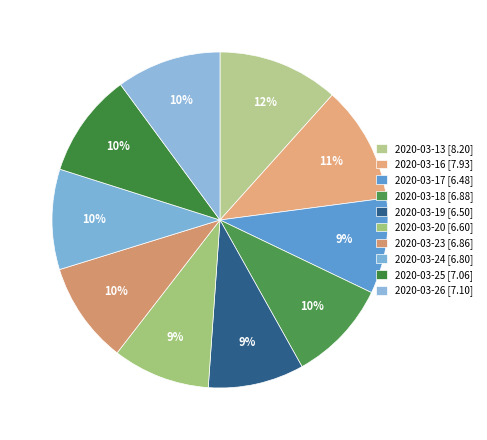

How many slices are in this pie chart?

10